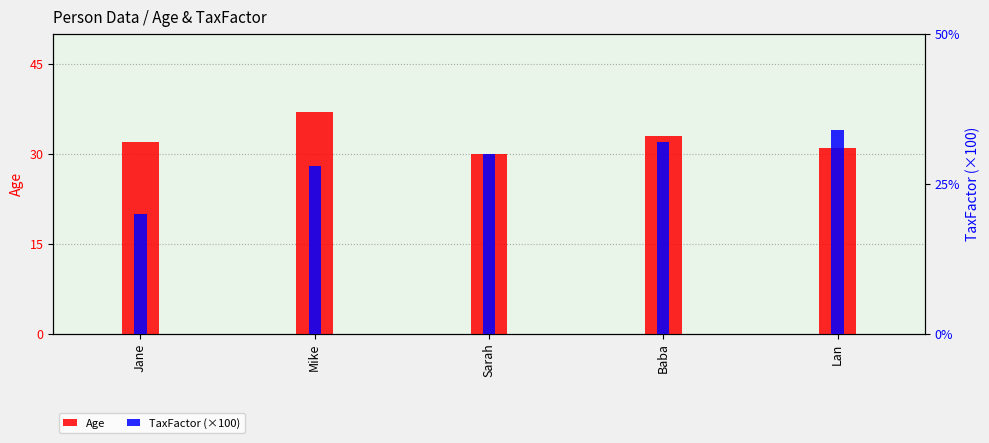

What position from the right is Lan?

1